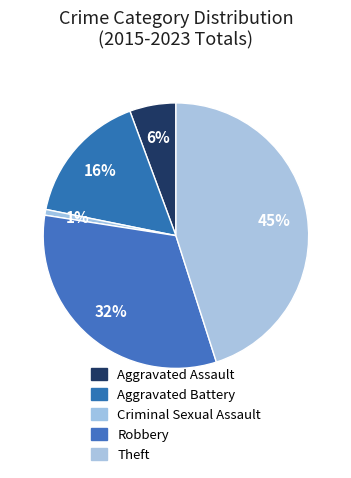

Which slice is the smallest?

Criminal Sexual Assault